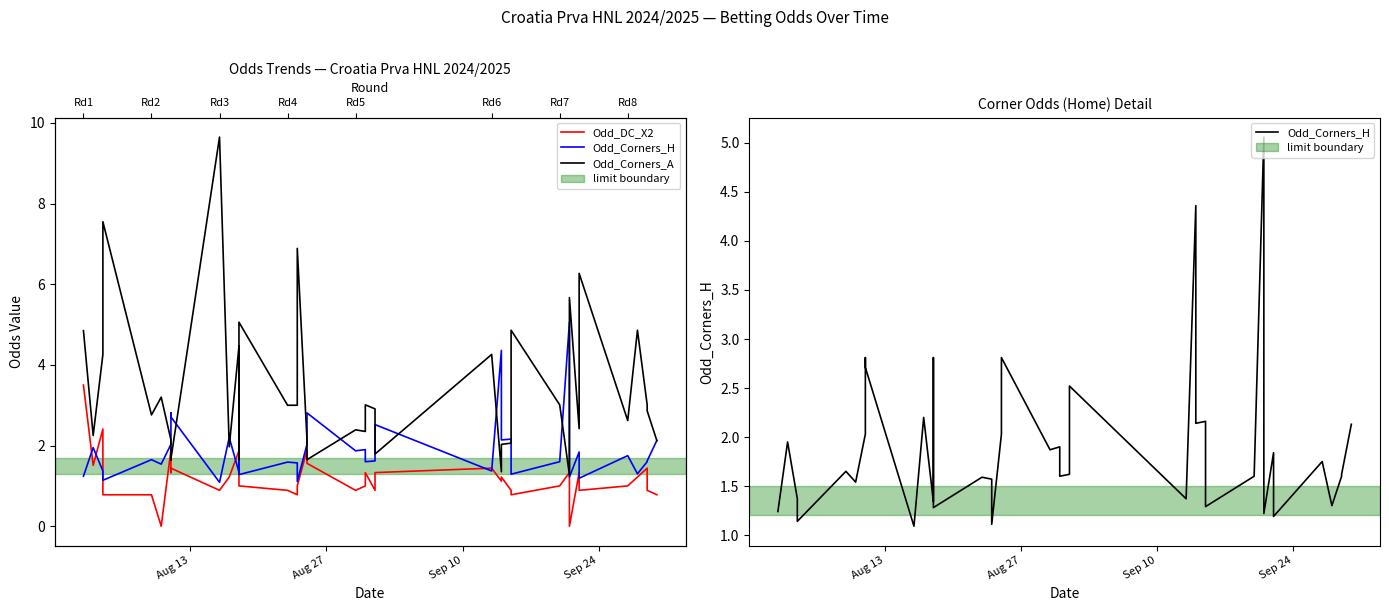

Reading right to left, what are all the values shown in this chart?

Odd_DC_X2: 0.8	0.9	1.4	1.2	1.0	0.9	1.3	0.0	1.3	1.0	0.8	0.9	1.2	1.1	1.4	1.3	0.9	1.3	1.0	0.9	1.6	1.9	1.0	0.8	0.9	1.0	1.3	1.9	1.2	0.9	1.4	1.3	1.9	0.0	0.8	0.8	0.9	2.4	1.5	3.5
Odd_Corners_H: 2.1	1.6	1.6	1.3	1.8	1.2	1.8	1.2	5.1	1.6	1.3	2.2	2.1	4.4	1.4	2.5	1.6	1.6	1.9	1.9	2.8	2.0	1.1	1.6	1.6	1.3	2.8	1.3	2.2	1.1	2.7	2.8	2.0	1.5	1.6	1.1	1.2	1.4	1.9	1.2
Odd_Corners_A: 2.1	2.9	3.0	4.9	2.6	6.3	2.4	5.7	1.3	3.0	4.9	2.1	2.0	1.4	4.3	1.8	2.9	3.0	2.4	2.4	1.6	2.1	6.9	3.0	3.0	5.1	1.6	4.5	2.0	9.7	1.7	1.6	2.1	3.2	2.8	7.5	5.5	4.3	2.2	4.8